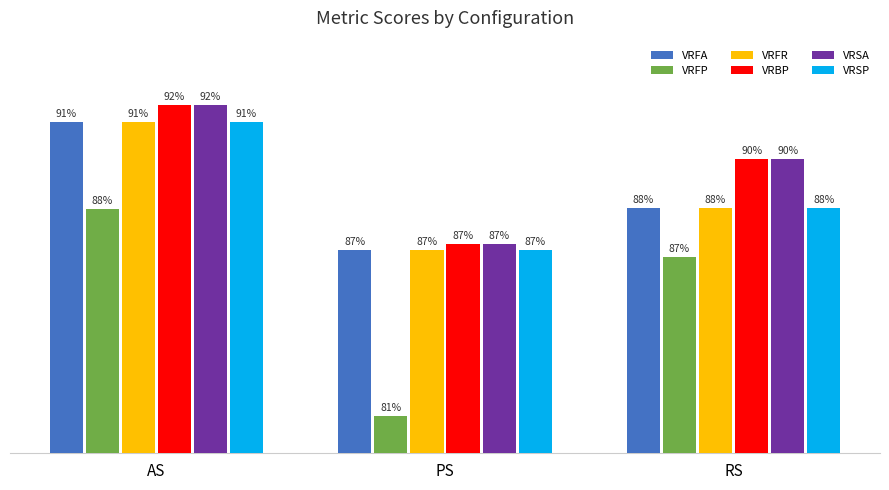

Are the bars grouped side by side (vs. stacked)?

Yes